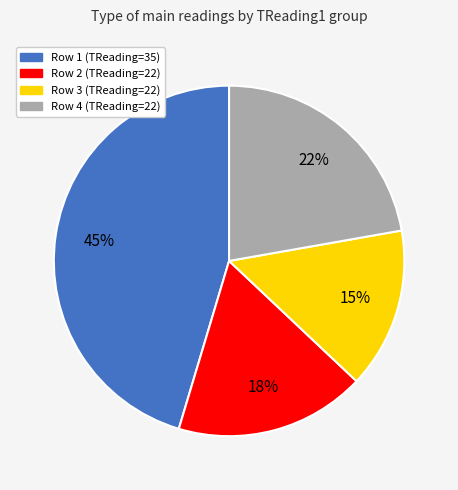

How many segments does this pie chart have?

4